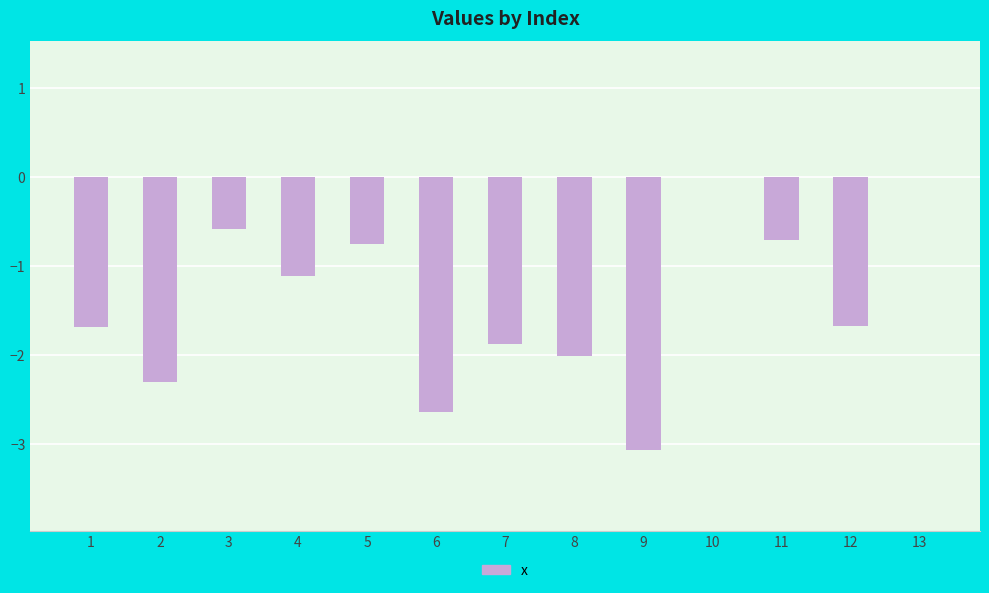

Between 12 and 6, which is larger?

12